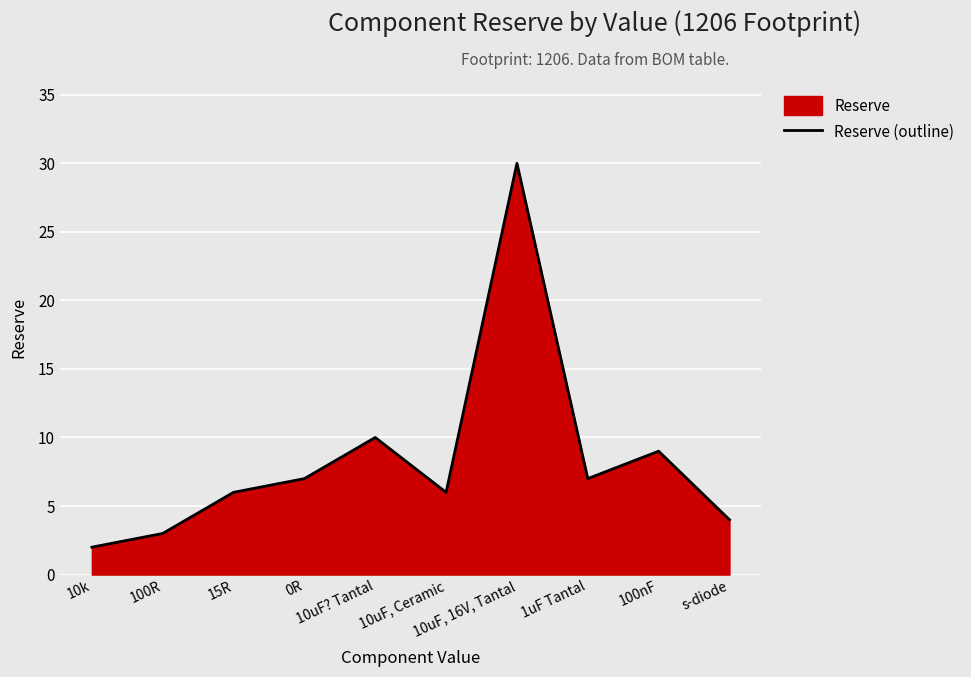

How many lines are shown in the chart?

1